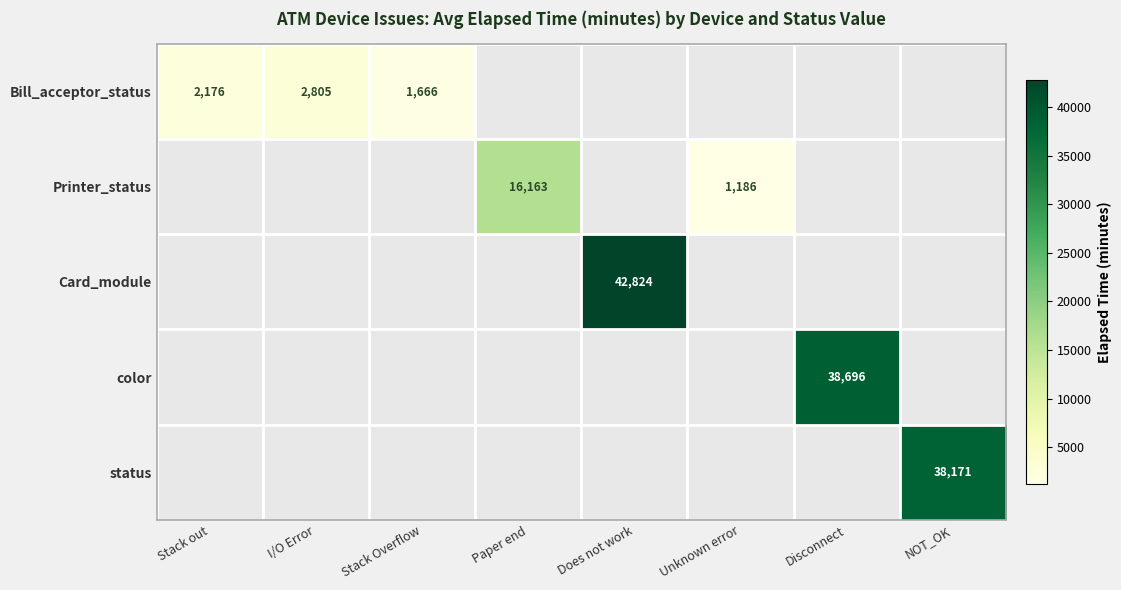

What is the approximate value of Bill_acceptor_status at Stack Overflow?

1666.0